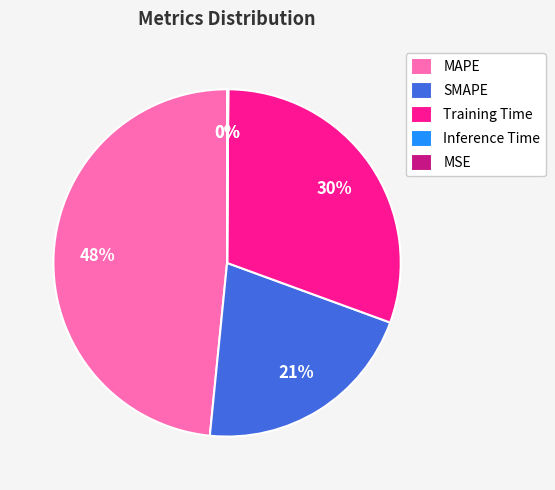

True or false: MAPE accounts for 48% of the total.

True